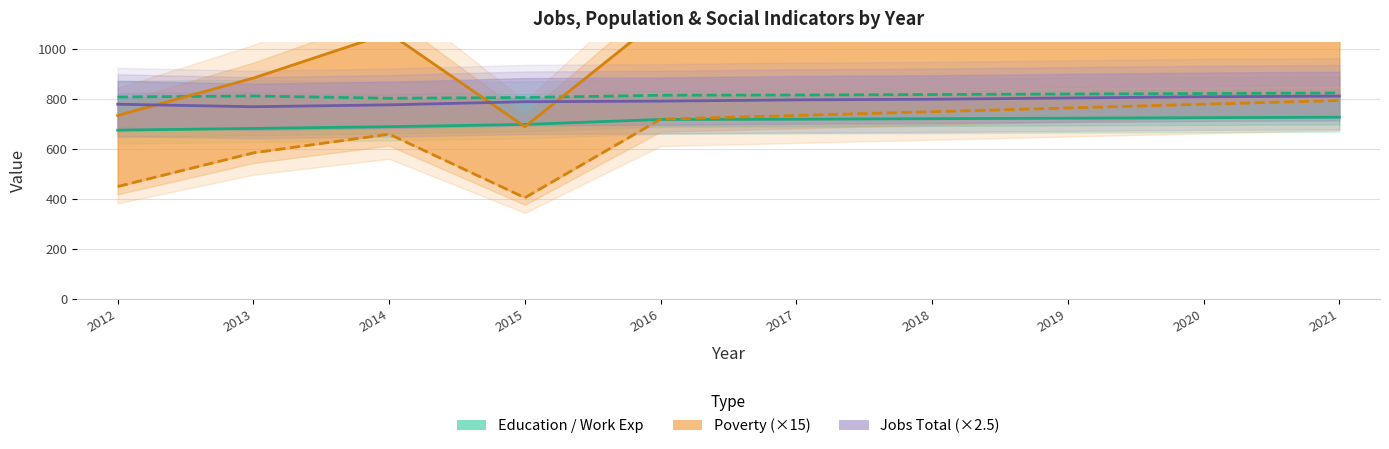

Where does the Poverty 18–65 series first go above 735?

2018